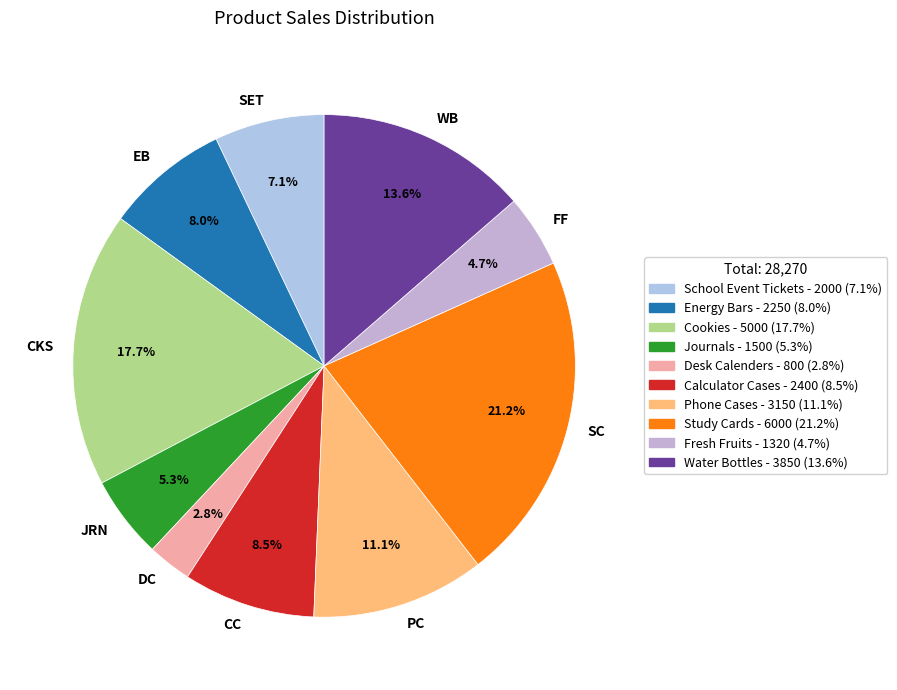

Count the number of slices in the pie.

10